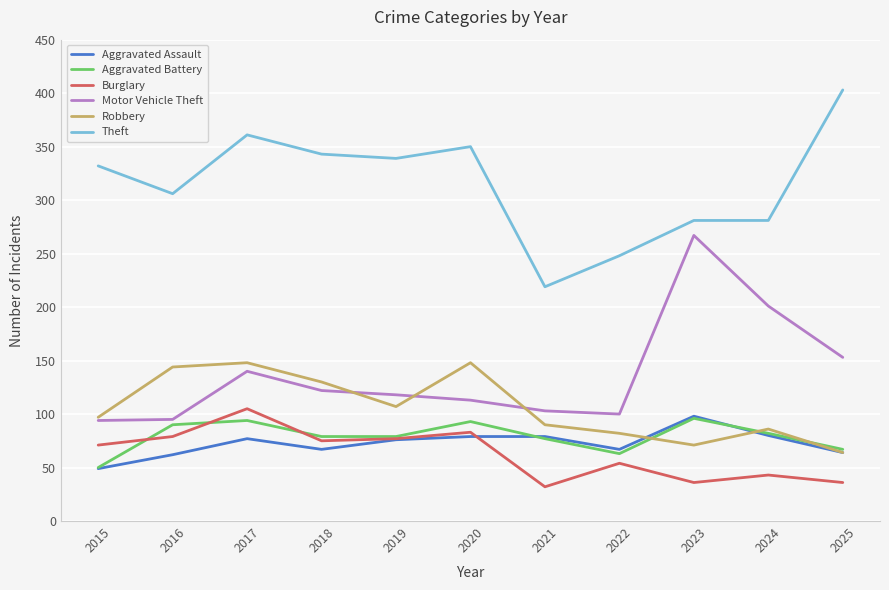

True or false: Theft and Aggravated Assault cross at least once.

False